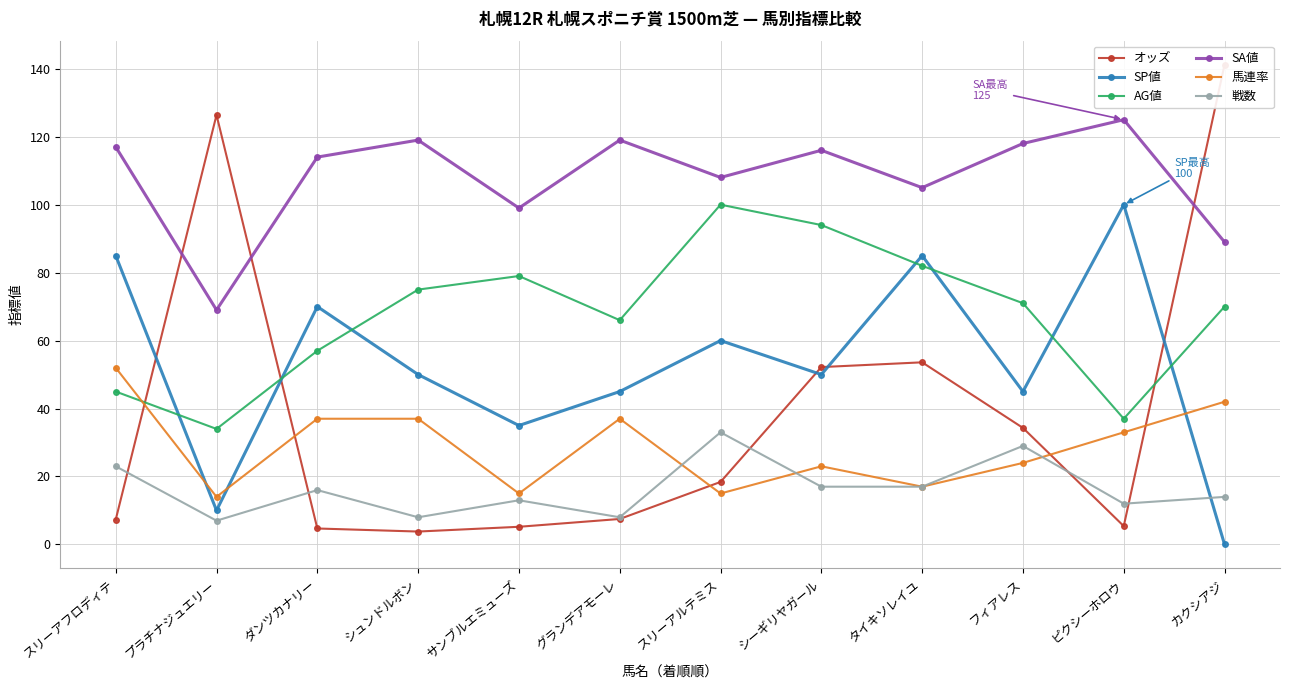

How many intersections are there between 戦数 and SP値?

1